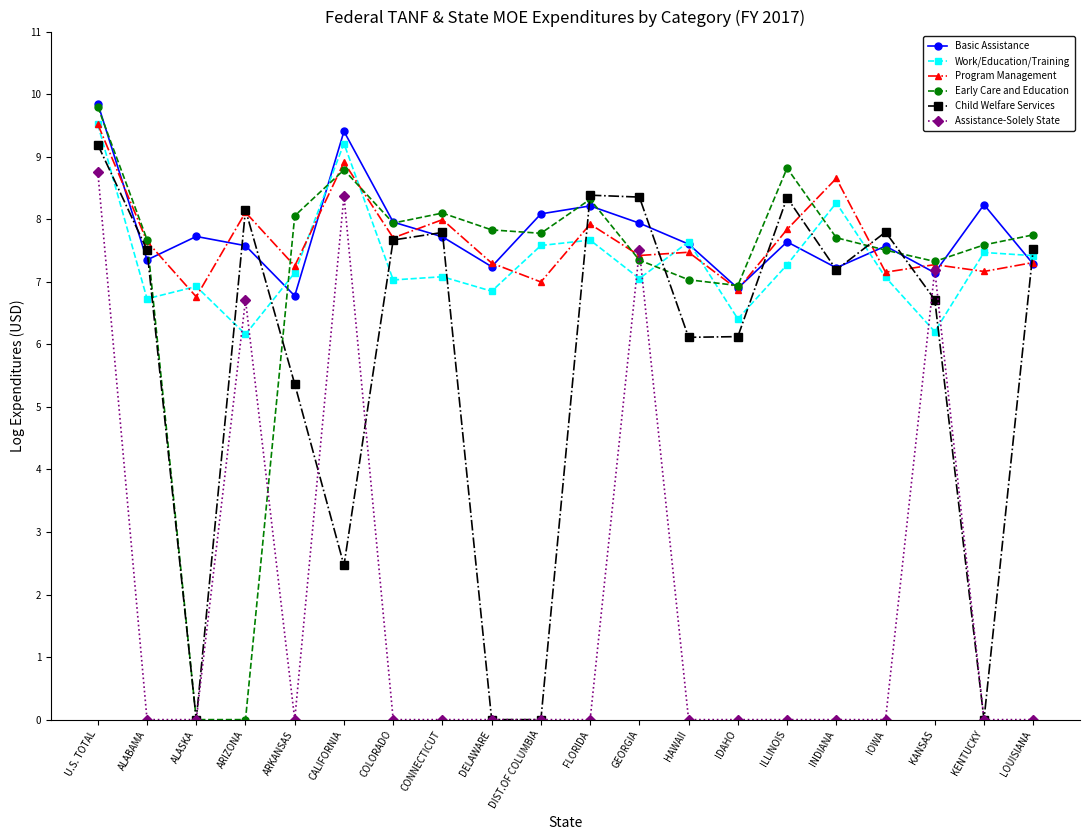

Where is Assistance-Solely State nearest to the value 4?

ARIZONA